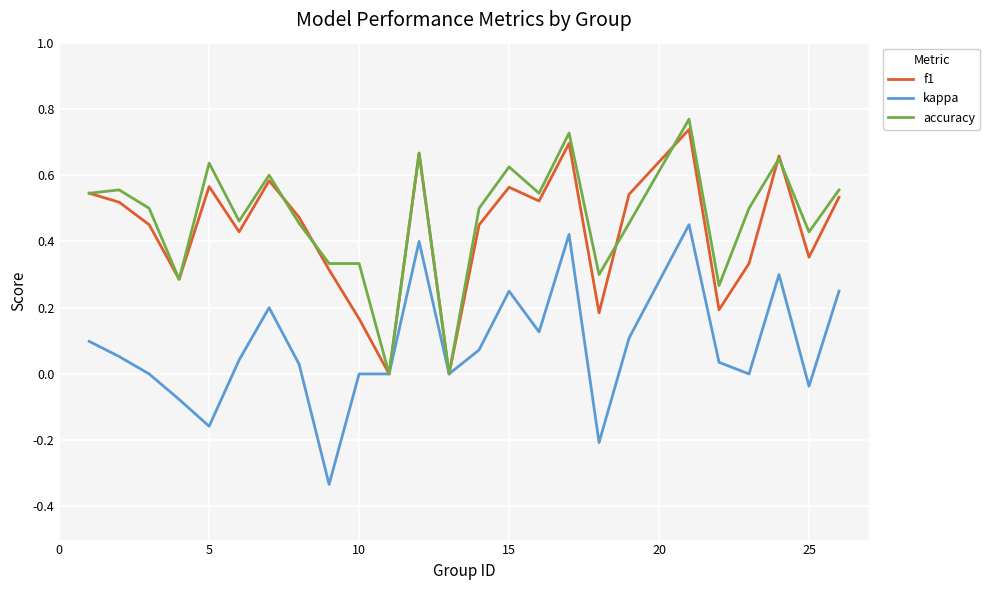

What are all the series names shown in the legend?

f1, kappa, accuracy